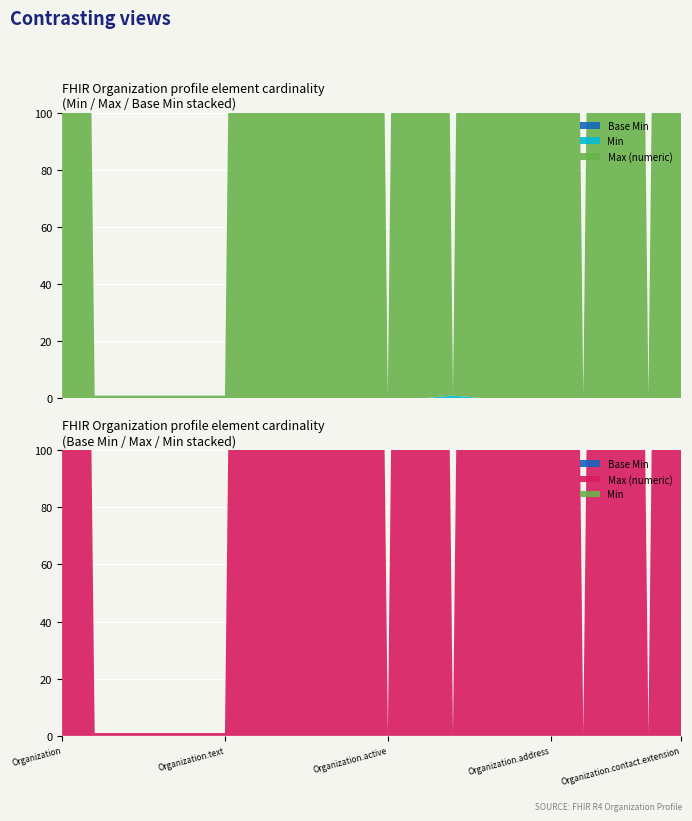

Reading right to left, transcribe all the data shown in this chart.

Min: 0	0	0	0	0	0	0	1	0	0	0	0	0	0	0	0	0	0	0	0
Max (numeric): 999	1	999	1	999	999	999	1	999	1	999	999	999	999	1	1	1	1	1	999
Base Min: 0	0	0	0	0	0	0	0	0	0	0	0	0	0	0	0	0	0	0	0